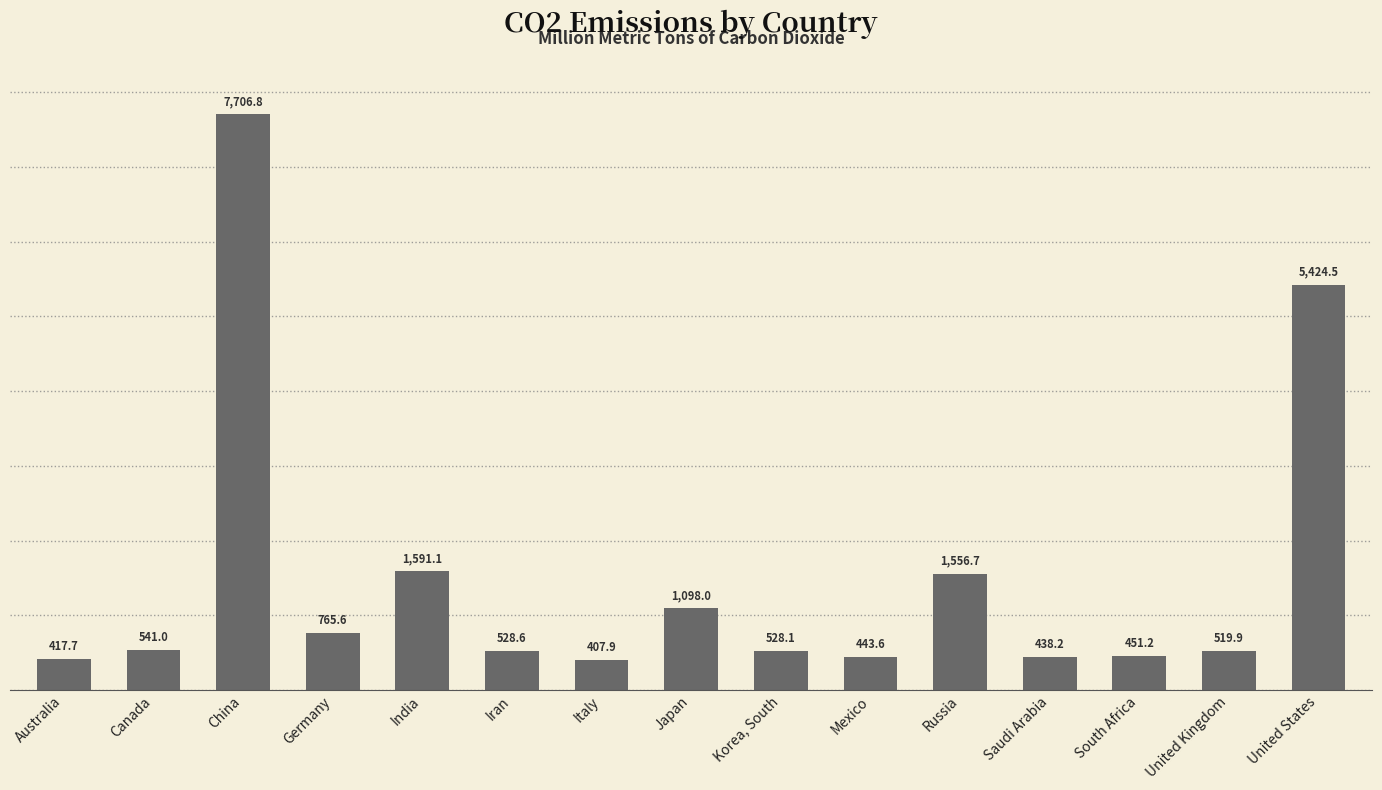

What is the change in value from Japan to South Africa?

-646.8